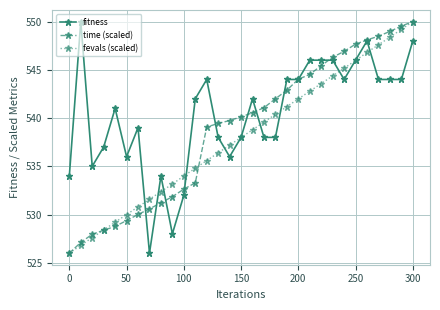

How many times do fitness and fevals (scaled) cross each other?

11